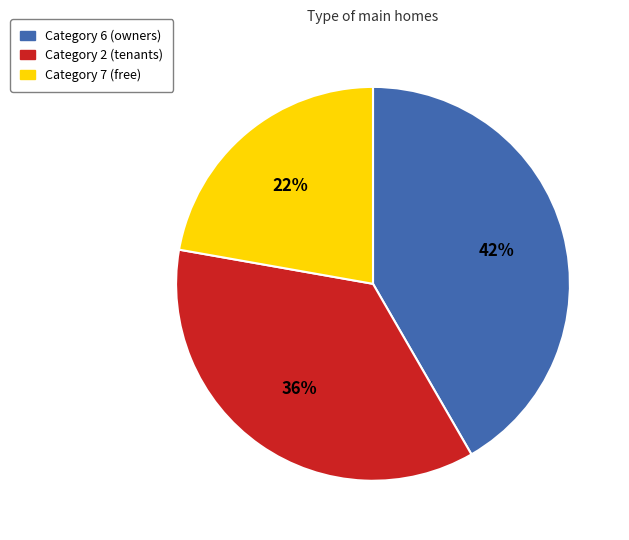

Count the number of slices in the pie.

3